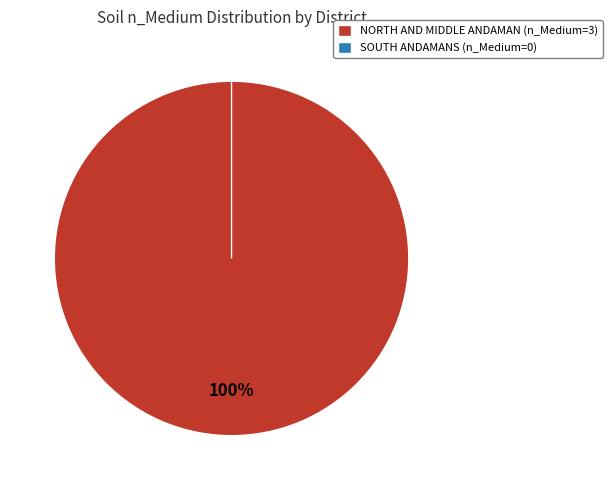

Is there any slice that represents more than half of the pie?

Yes